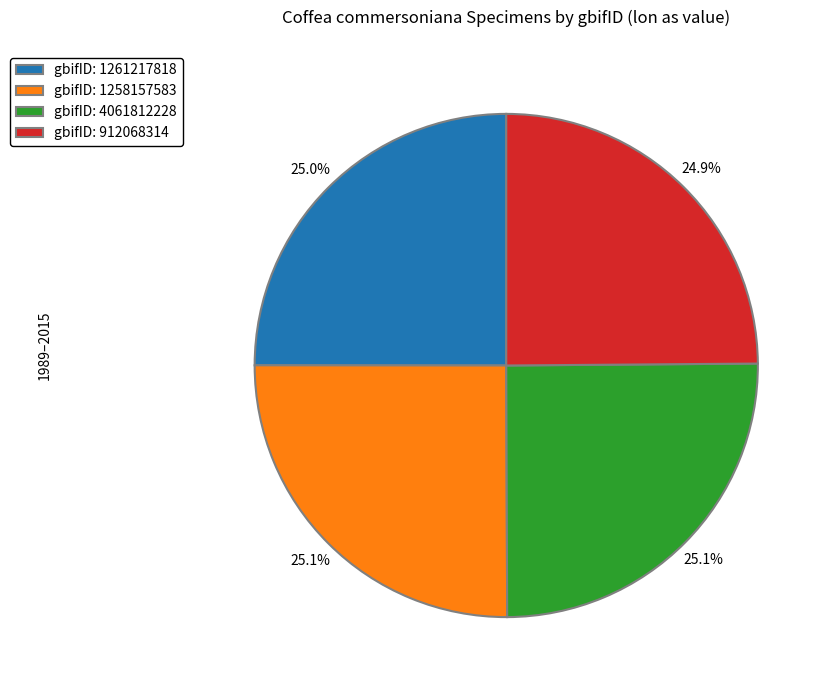

Does gbifID: 912068314 account for over 50% of the chart?

No